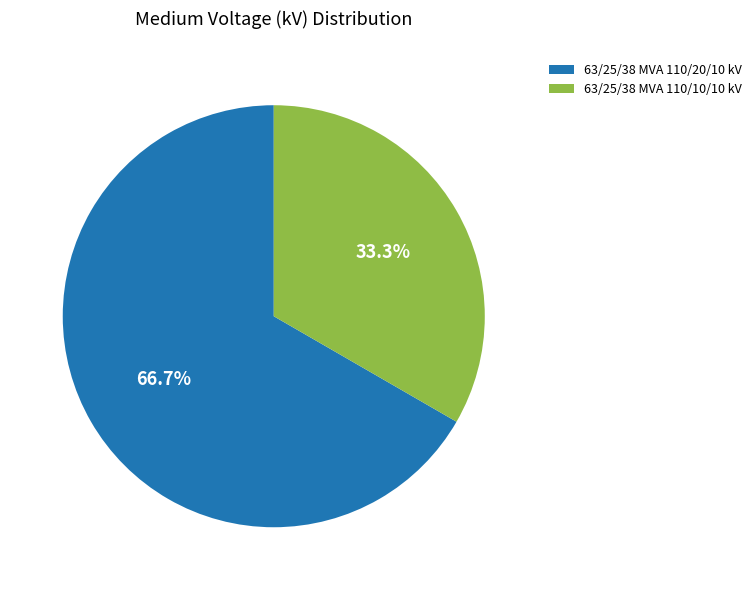

To the nearest percent, what is the difference between the largest and smallest slice percentages?

33%